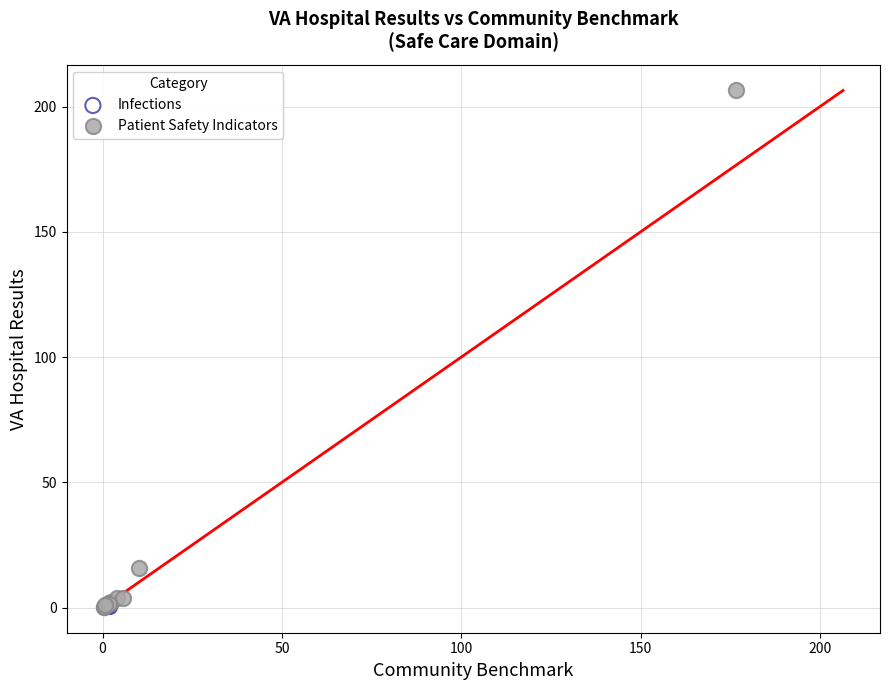

What are all the series names shown in the legend?

Infections, Patient Safety Indicators